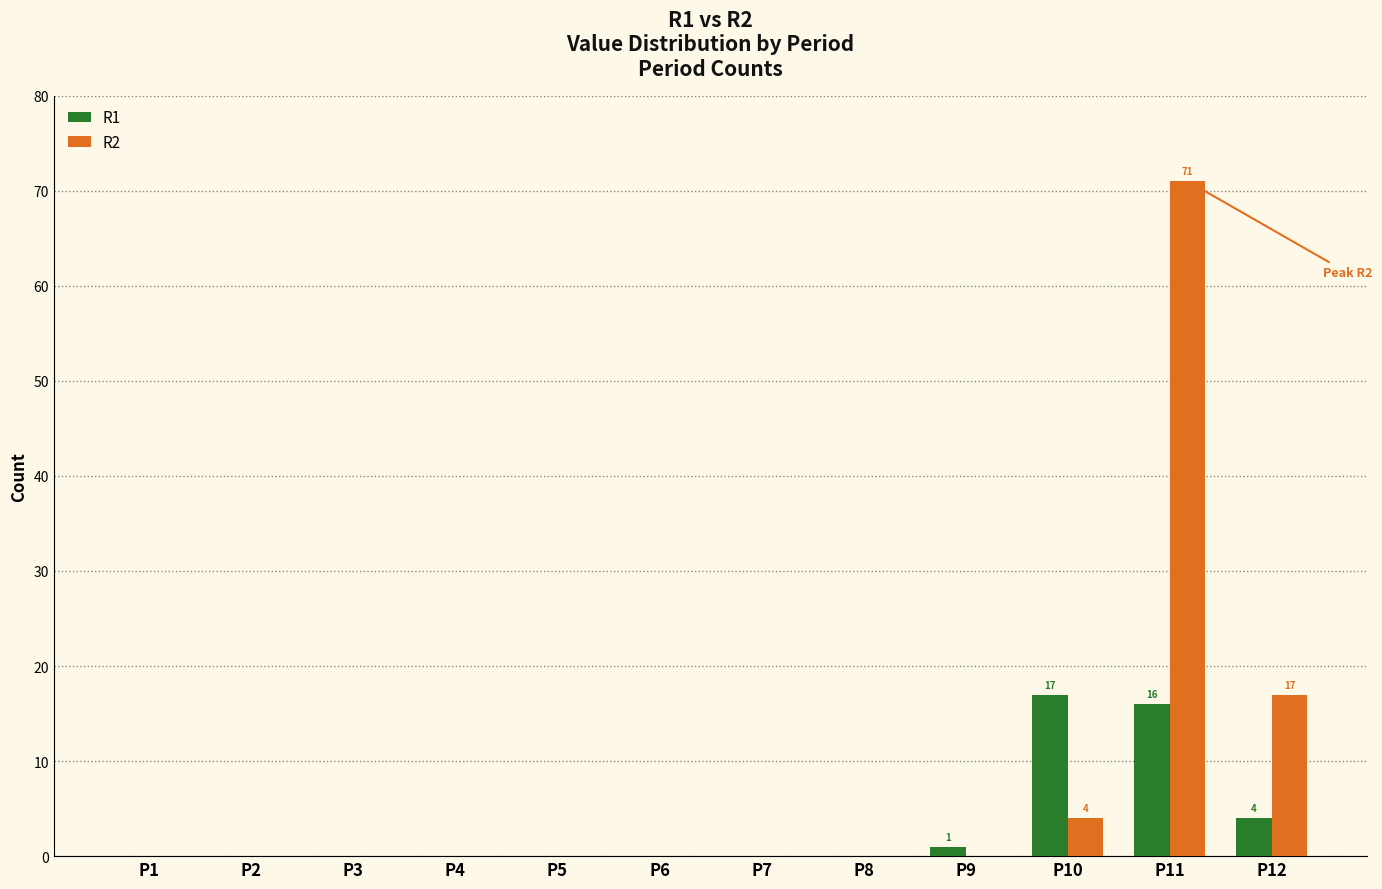

Which series has the largest total across all categories?

R2